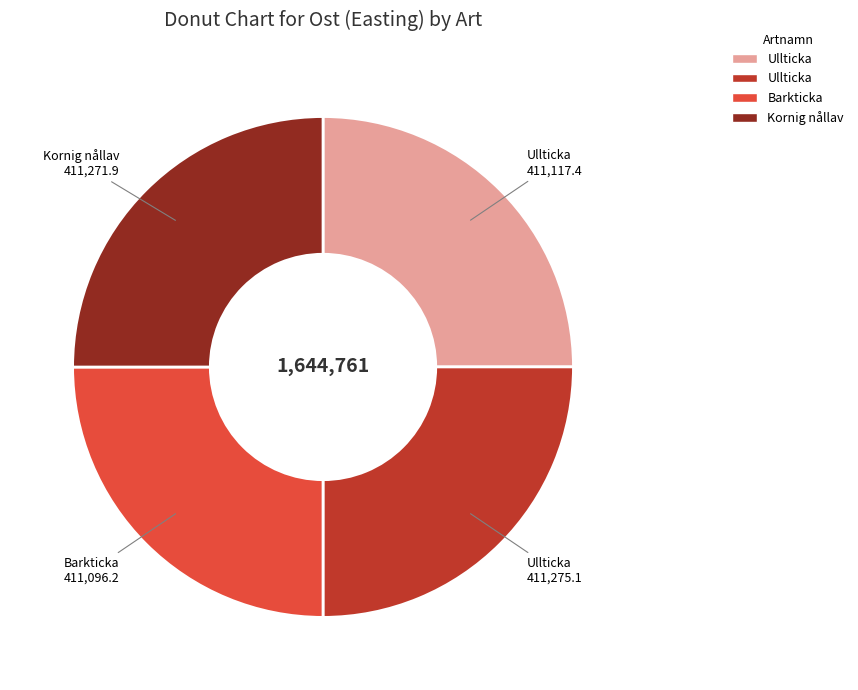

Is there a majority slice in this chart?

No